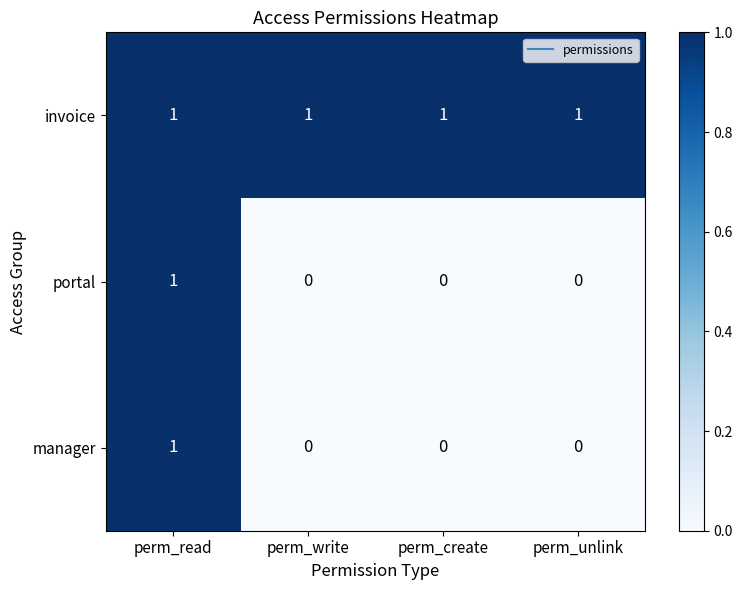

At how many categories does at least one series exceed 0?

4